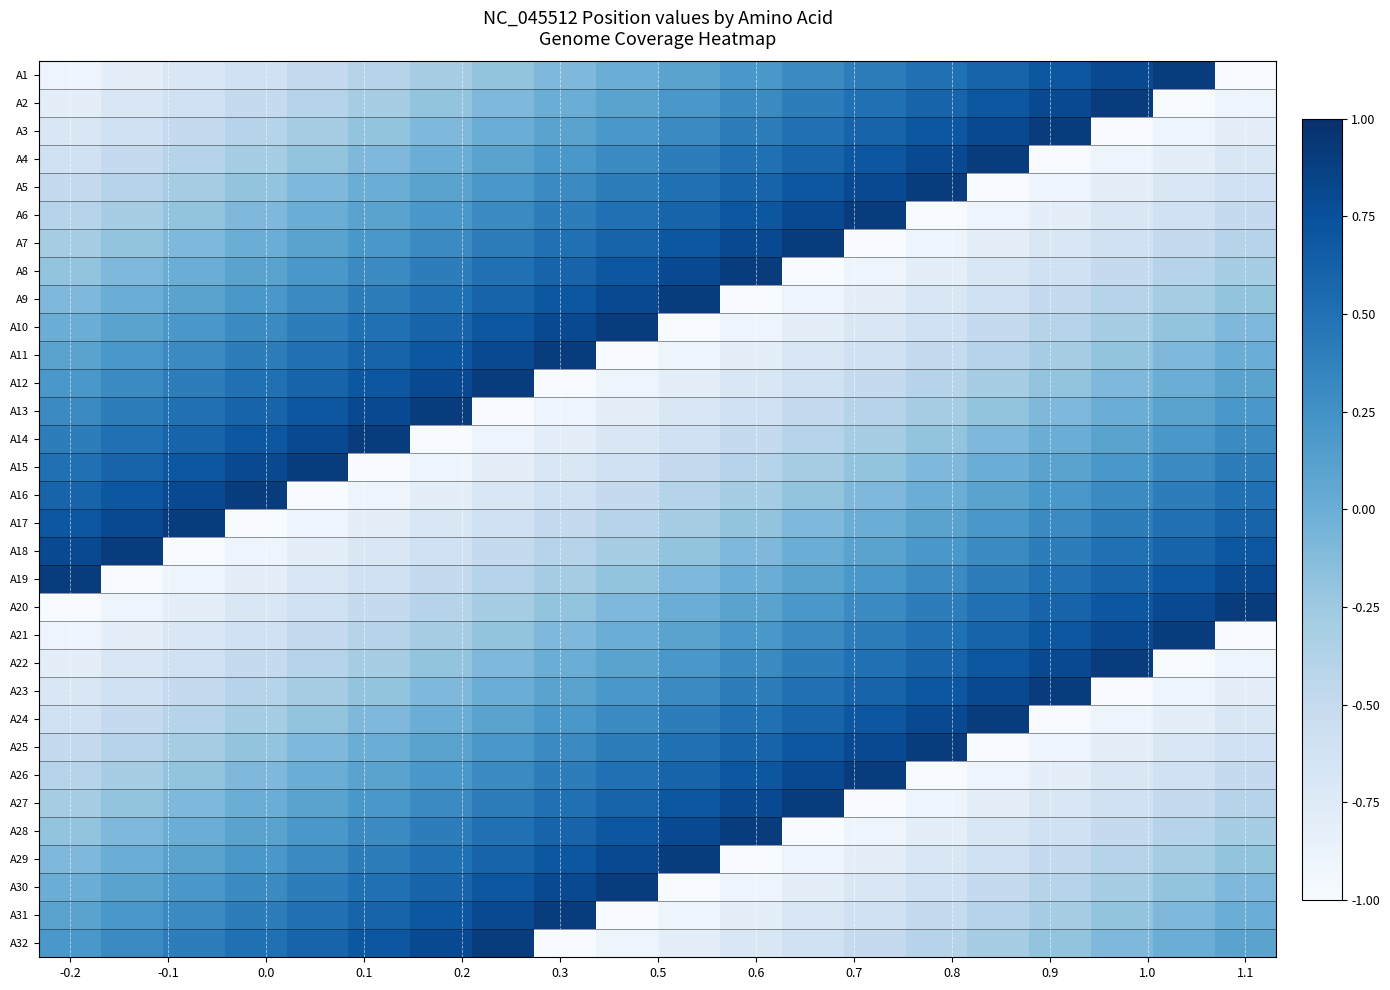

Reading left to right, what are all the values shown in this chart?

A1: -0.9	-0.8	-0.7	-0.6	-0.5	-0.4	-0.3	-0.2	-0.1	0.0	0.1	0.2	0.3	0.4	0.5	0.6	0.7	0.8	0.9	-1.0
A2: -0.8	-0.7	-0.6	-0.5	-0.4	-0.3	-0.2	-0.1	0.0	0.1	0.2	0.3	0.4	0.5	0.6	0.7	0.8	0.9	-1.0	-0.9
A3: -0.7	-0.6	-0.5	-0.4	-0.3	-0.2	-0.1	0.0	0.1	0.2	0.3	0.4	0.5	0.6	0.7	0.8	0.9	-1.0	-0.9	-0.8
A4: -0.6	-0.5	-0.4	-0.3	-0.2	-0.1	0.0	0.1	0.2	0.3	0.4	0.5	0.6	0.7	0.8	0.9	-1.0	-0.9	-0.8	-0.7
A5: -0.5	-0.4	-0.3	-0.2	-0.1	0.0	0.1	0.2	0.3	0.4	0.5	0.6	0.7	0.8	0.9	-1.0	-0.9	-0.8	-0.7	-0.6
A6: -0.4	-0.3	-0.2	-0.1	0.0	0.1	0.2	0.3	0.4	0.5	0.6	0.7	0.8	0.9	-1.0	-0.9	-0.8	-0.7	-0.6	-0.5
A7: -0.3	-0.2	-0.1	0.0	0.1	0.2	0.3	0.4	0.5	0.6	0.7	0.8	0.9	-1.0	-0.9	-0.8	-0.7	-0.6	-0.5	-0.4
A8: -0.2	-0.1	0.0	0.1	0.2	0.3	0.4	0.5	0.6	0.7	0.8	0.9	-1.0	-0.9	-0.8	-0.7	-0.6	-0.5	-0.4	-0.3
A9: -0.1	0.0	0.1	0.2	0.3	0.4	0.5	0.6	0.7	0.8	0.9	-1.0	-0.9	-0.8	-0.7	-0.6	-0.5	-0.4	-0.3	-0.2
A10: 0.0	0.1	0.2	0.3	0.4	0.5	0.6	0.7	0.8	0.9	-1.0	-0.9	-0.8	-0.7	-0.6	-0.5	-0.4	-0.3	-0.2	-0.1
A11: 0.1	0.2	0.3	0.4	0.5	0.6	0.7	0.8	0.9	-1.0	-0.9	-0.8	-0.7	-0.6	-0.5	-0.4	-0.3	-0.2	-0.1	0.0
A12: 0.2	0.3	0.4	0.5	0.6	0.7	0.8	0.9	-1.0	-0.9	-0.8	-0.7	-0.6	-0.5	-0.4	-0.3	-0.2	-0.1	0.0	0.1
A13: 0.3	0.4	0.5	0.6	0.7	0.8	0.9	-1.0	-0.9	-0.8	-0.7	-0.6	-0.5	-0.4	-0.3	-0.2	-0.1	0.0	0.1	0.2
A14: 0.4	0.5	0.6	0.7	0.8	0.9	-1.0	-0.9	-0.8	-0.7	-0.6	-0.5	-0.4	-0.3	-0.2	-0.1	0.0	0.1	0.2	0.3
A15: 0.5	0.6	0.7	0.8	0.9	-1.0	-0.9	-0.8	-0.7	-0.6	-0.5	-0.4	-0.3	-0.2	-0.1	0.0	0.1	0.2	0.3	0.4
A16: 0.6	0.7	0.8	0.9	-1.0	-0.9	-0.8	-0.7	-0.6	-0.5	-0.4	-0.3	-0.2	-0.1	0.0	0.1	0.2	0.3	0.4	0.5
A17: 0.7	0.8	0.9	-1.0	-0.9	-0.8	-0.7	-0.6	-0.5	-0.4	-0.3	-0.2	-0.1	0.0	0.1	0.2	0.3	0.4	0.5	0.6
A18: 0.8	0.9	-1.0	-0.9	-0.8	-0.7	-0.6	-0.5	-0.4	-0.3	-0.2	-0.1	0.0	0.1	0.2	0.3	0.4	0.5	0.6	0.7
A19: 0.9	-1.0	-0.9	-0.8	-0.7	-0.6	-0.5	-0.4	-0.3	-0.2	-0.1	0.0	0.1	0.2	0.3	0.4	0.5	0.6	0.7	0.8
A20: -1.0	-0.9	-0.8	-0.7	-0.6	-0.5	-0.4	-0.3	-0.2	-0.1	0.0	0.1	0.2	0.3	0.4	0.5	0.6	0.7	0.8	0.9
A21: -0.9	-0.8	-0.7	-0.6	-0.5	-0.4	-0.3	-0.2	-0.1	0.0	0.1	0.2	0.3	0.4	0.5	0.6	0.7	0.8	0.9	-1.0
A22: -0.8	-0.7	-0.6	-0.5	-0.4	-0.3	-0.2	-0.1	0.0	0.1	0.2	0.3	0.4	0.5	0.6	0.7	0.8	0.9	-1.0	-0.9
A23: -0.7	-0.6	-0.5	-0.4	-0.3	-0.2	-0.1	0.0	0.1	0.2	0.3	0.4	0.5	0.6	0.7	0.8	0.9	-1.0	-0.9	-0.8
A24: -0.6	-0.5	-0.4	-0.3	-0.2	-0.1	0.0	0.1	0.2	0.3	0.4	0.5	0.6	0.7	0.8	0.9	-1.0	-0.9	-0.8	-0.7
A25: -0.5	-0.4	-0.3	-0.2	-0.1	0.0	0.1	0.2	0.3	0.4	0.5	0.6	0.7	0.8	0.9	-1.0	-0.9	-0.8	-0.7	-0.6
A26: -0.4	-0.3	-0.2	-0.1	0.0	0.1	0.2	0.3	0.4	0.5	0.6	0.7	0.8	0.9	-1.0	-0.9	-0.8	-0.7	-0.6	-0.5
A27: -0.3	-0.2	-0.1	0.0	0.1	0.2	0.3	0.4	0.5	0.6	0.7	0.8	0.9	-1.0	-0.9	-0.8	-0.7	-0.6	-0.5	-0.4
A28: -0.2	-0.1	0.0	0.1	0.2	0.3	0.4	0.5	0.6	0.7	0.8	0.9	-1.0	-0.9	-0.8	-0.7	-0.6	-0.5	-0.4	-0.3
A29: -0.1	0.0	0.1	0.2	0.3	0.4	0.5	0.6	0.7	0.8	0.9	-1.0	-0.9	-0.8	-0.7	-0.6	-0.5	-0.4	-0.3	-0.2
A30: 0.0	0.1	0.2	0.3	0.4	0.5	0.6	0.7	0.8	0.9	-1.0	-0.9	-0.8	-0.7	-0.6	-0.5	-0.4	-0.3	-0.2	-0.1
A31: 0.1	0.2	0.3	0.4	0.5	0.6	0.7	0.8	0.9	-1.0	-0.9	-0.8	-0.7	-0.6	-0.5	-0.4	-0.3	-0.2	-0.1	0.0
A32: 0.2	0.3	0.4	0.5	0.6	0.7	0.8	0.9	-1.0	-0.9	-0.8	-0.7	-0.6	-0.5	-0.4	-0.3	-0.2	-0.1	0.0	0.1